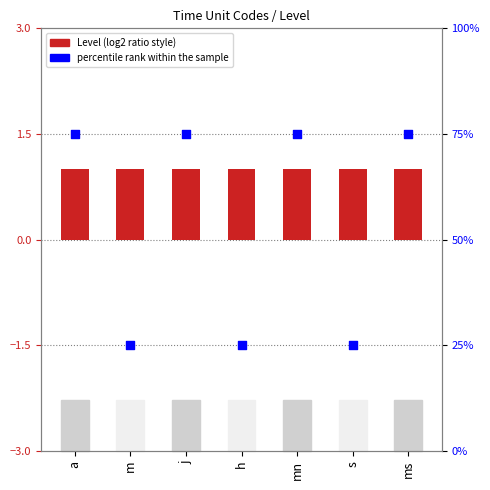

Which series contains the lowest Y value?

Level